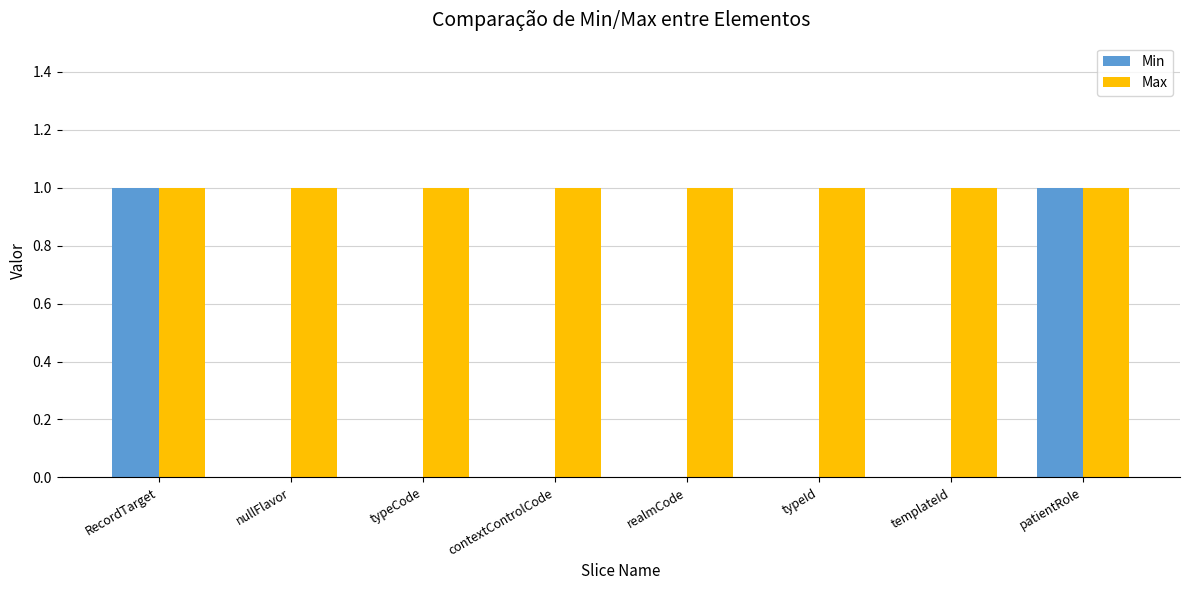

Is the value of Min at realmCode greater than the value of Max at realmCode?

No